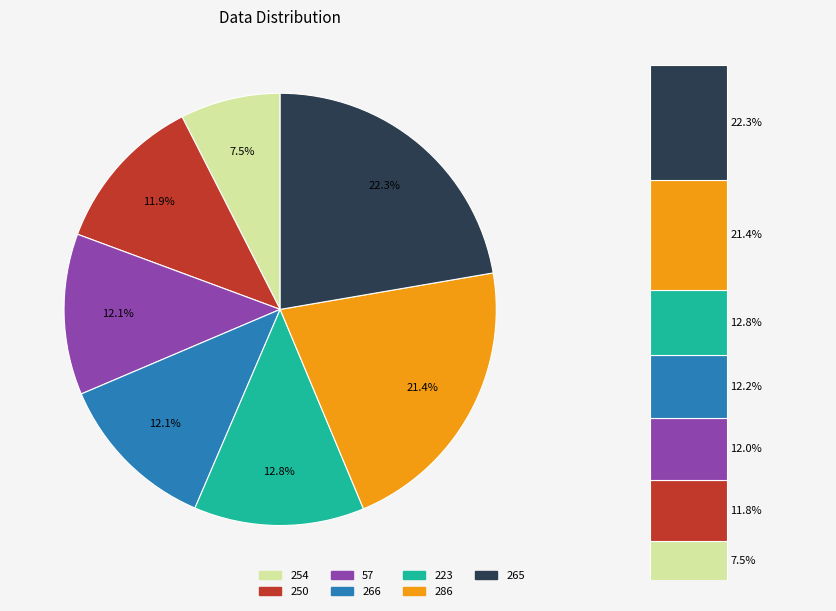

Is there a majority slice in this chart?

No